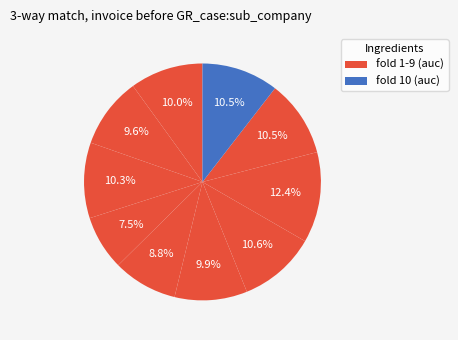

Which category has the biggest portion of the pie?

8